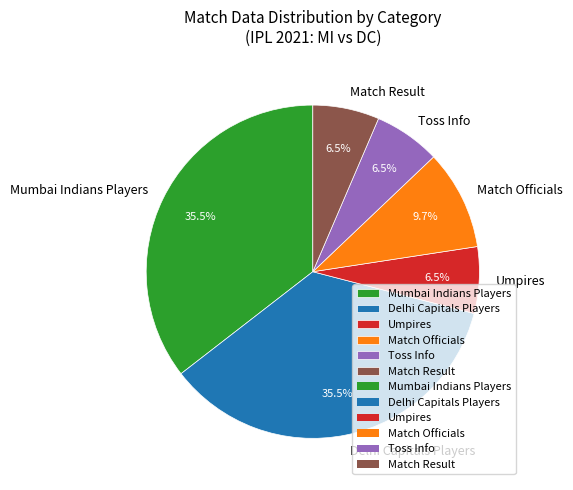

Does Umpires account for over 50% of the chart?

No